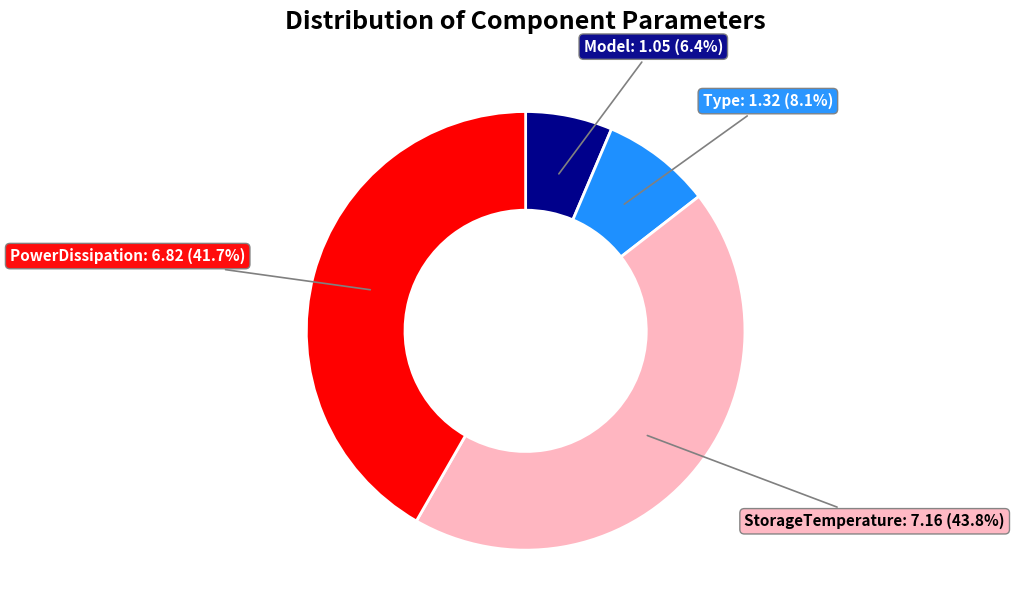

To the nearest percent, what is the difference between the largest and smallest slice percentages?

37%